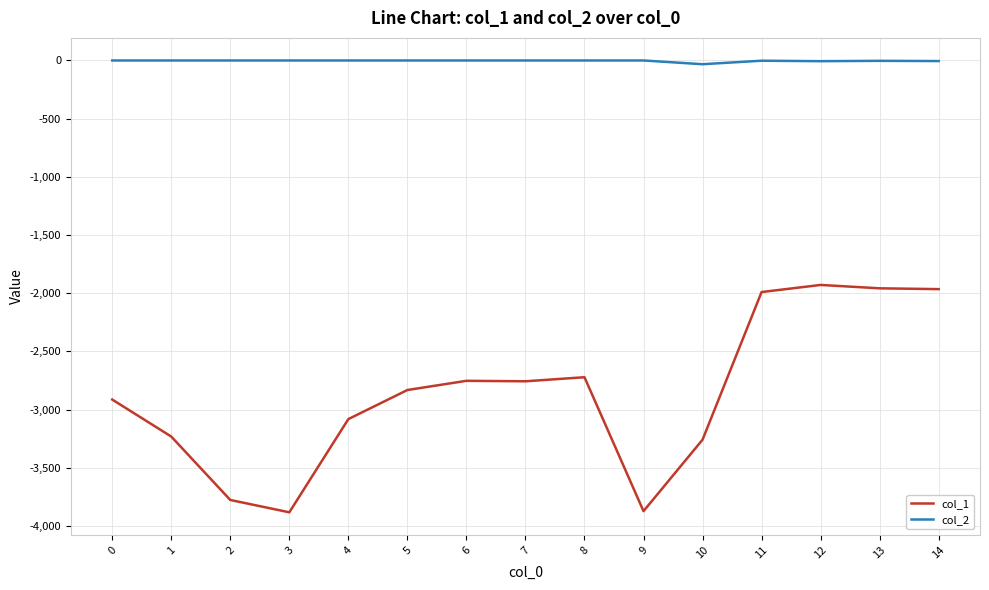

True or false: col_1 and col_2 intersect in this chart.

False